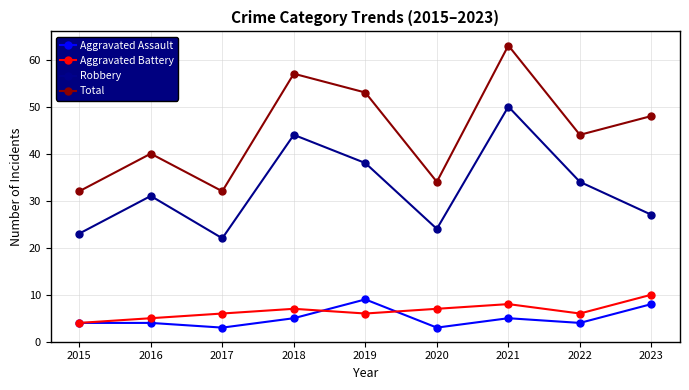

What are all the series names shown in the legend?

Aggravated Assault, Aggravated Battery, Robbery, Total